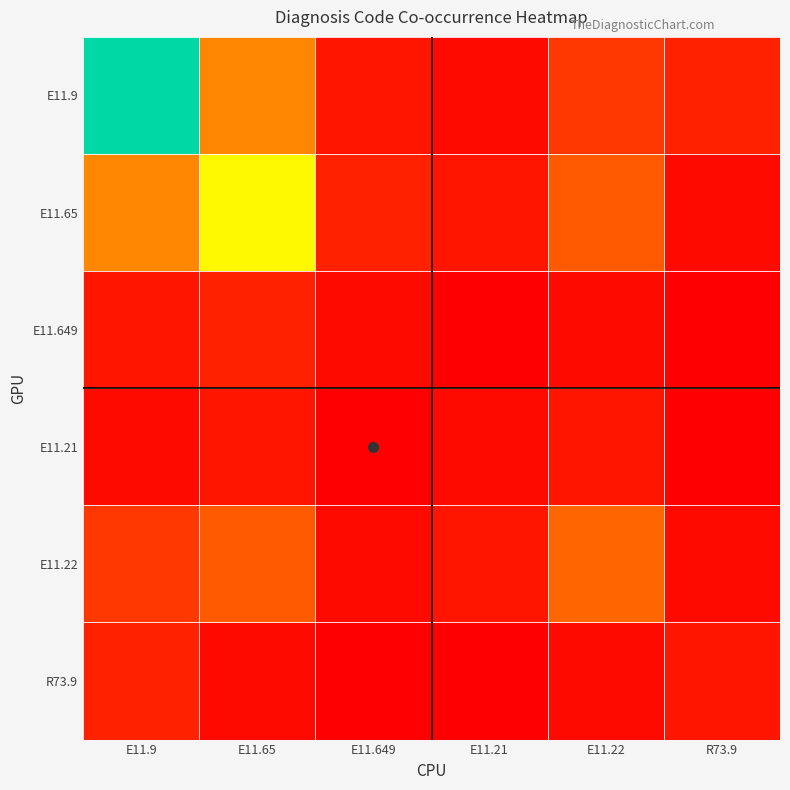

Which label corresponds to the smallest value in the chart?

E11.21